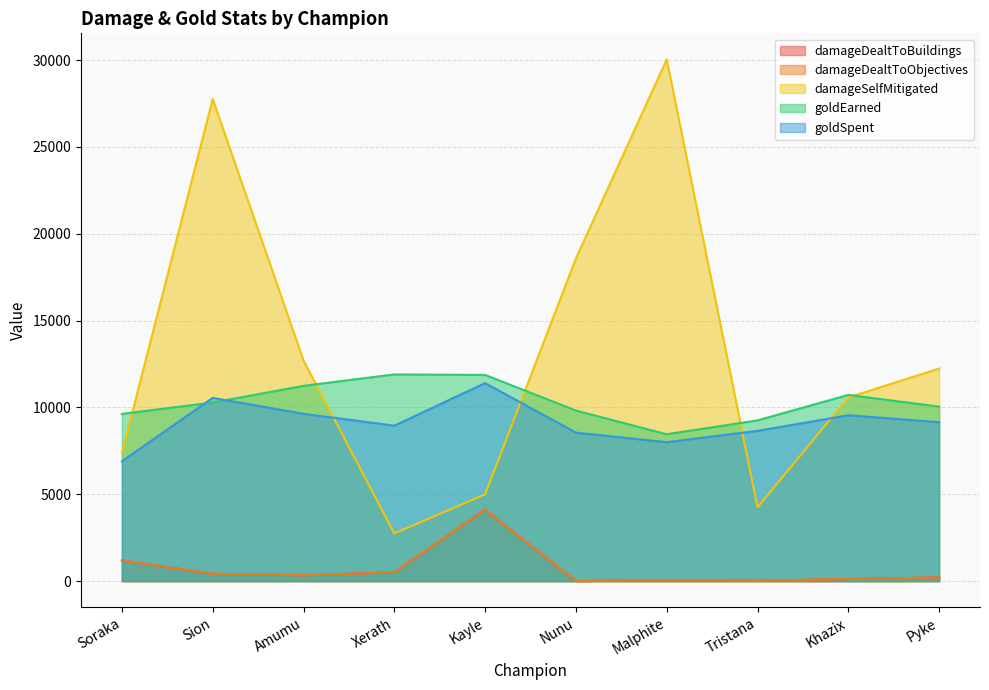

Between Amumu and Malphite, which series saw the biggest shift?

damageSelfMitigated